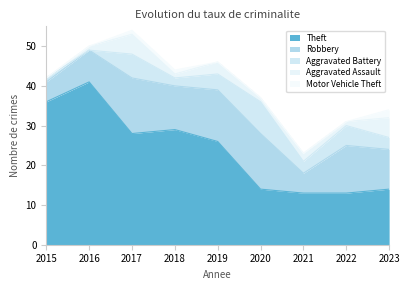

What is the total value across all series at 2017?

54